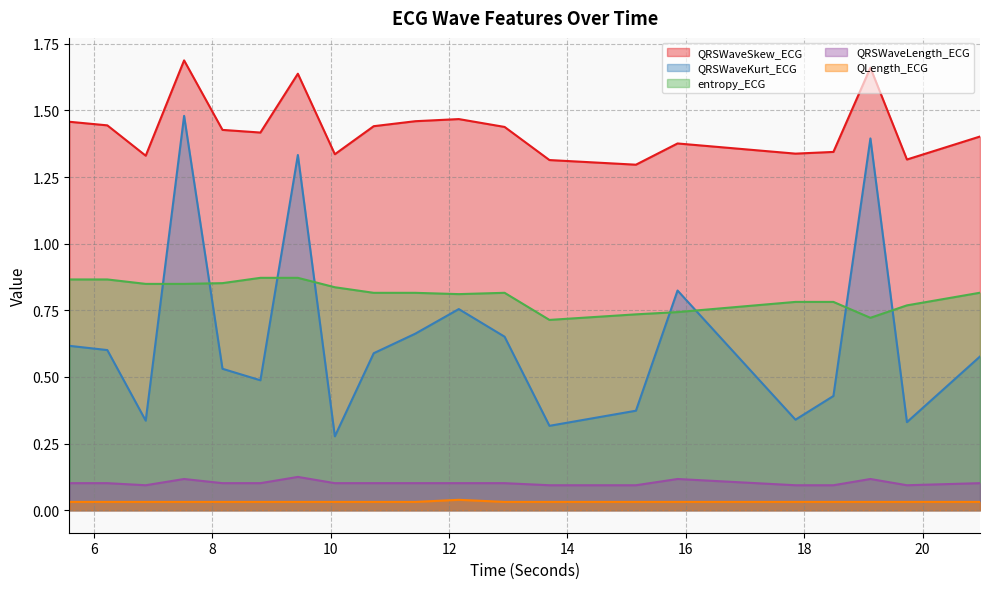

What is the sum of the QLength_ECG values at 18.4921875 and 15.15625?

0.1